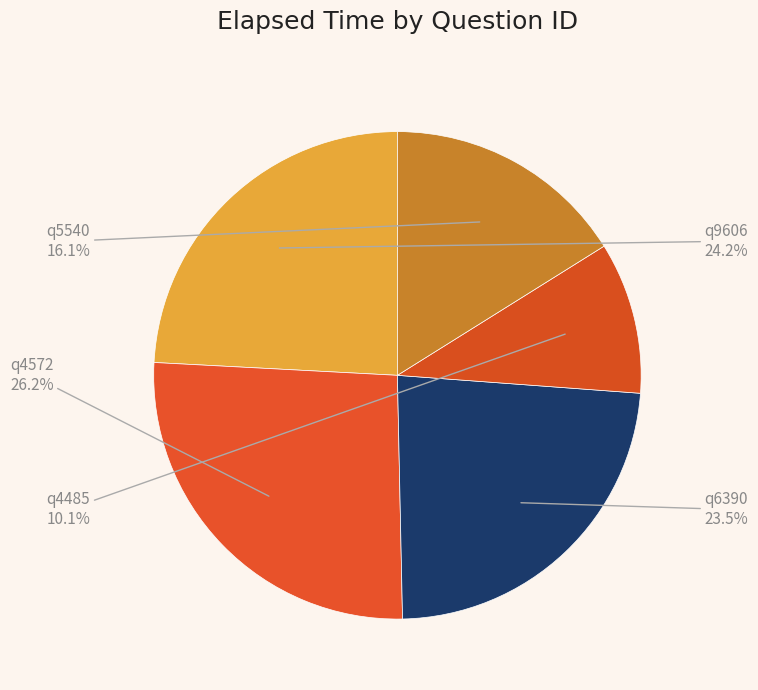

What is the smallest slice in the pie chart?

q4485